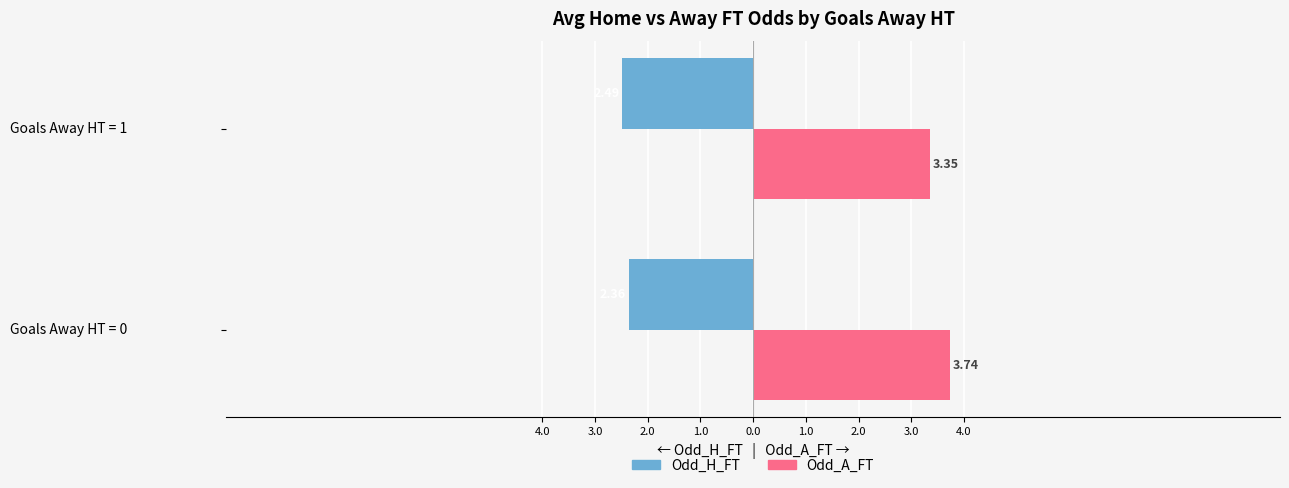

What are all the series names shown in the legend?

Odd_H_FT, Odd_A_FT